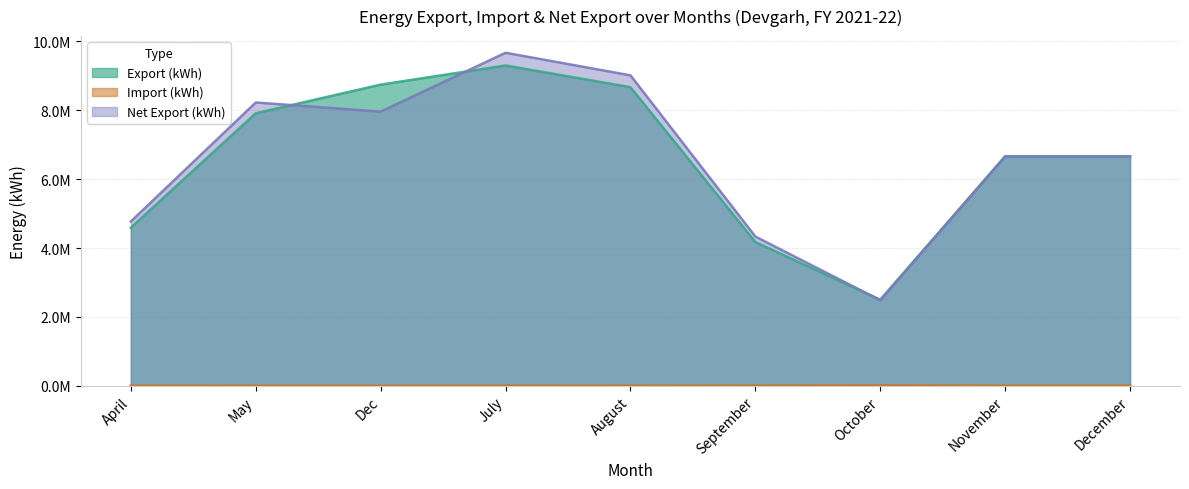

What is the label of the 4th point from the left?

July